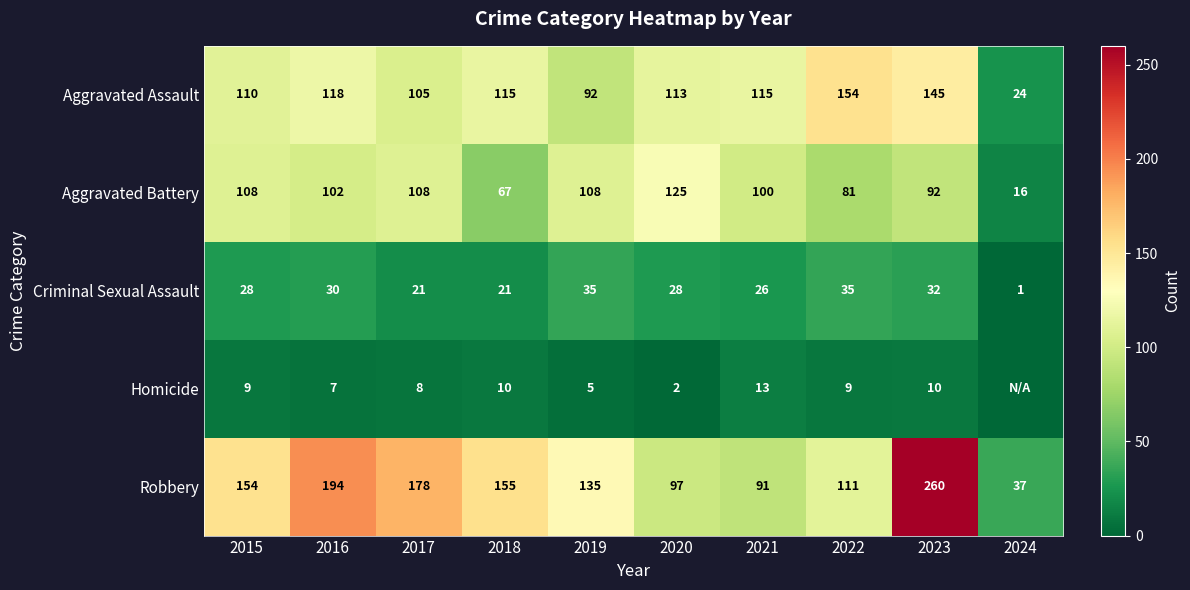

Is it true that Homicide equals 9 at 2015?

True